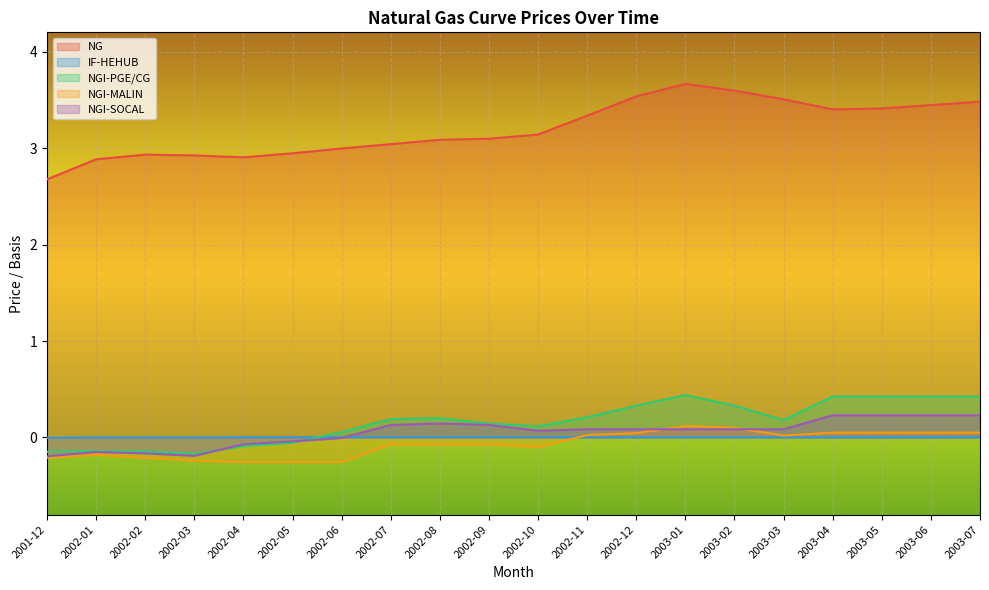

How many distinct data groups are displayed?

5